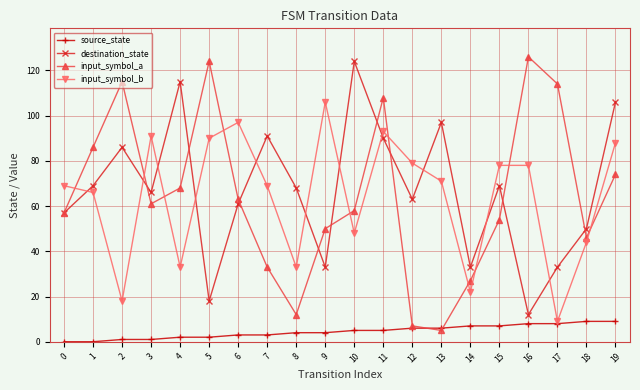

Which series has the widest spread of values?

input_symbol_a